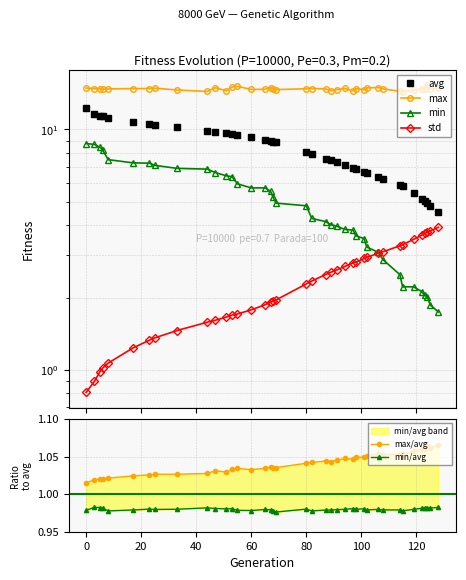

What is the maximum value shown in the chart?

15.3